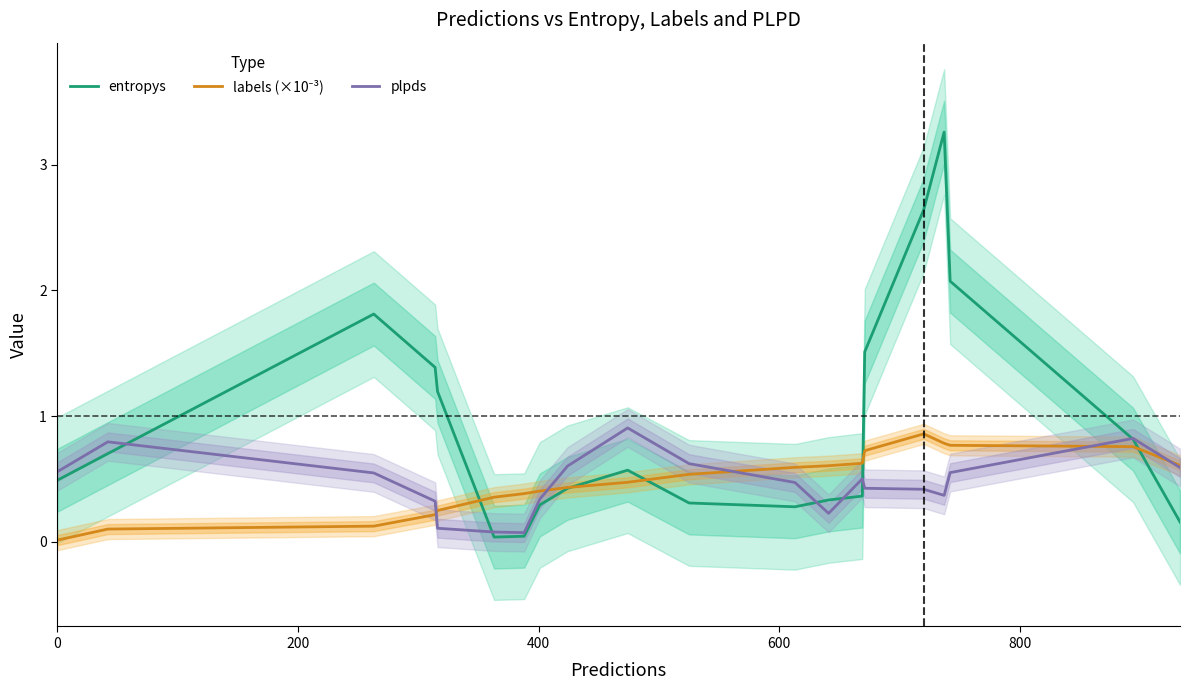

Reading right to left, what are all the values shown in this chart?

entropys: 0.2	0.8	2.1	3.3	2.6	1.5	0.4	0.3	0.3	0.3	0.6	0.4	0.3	0.0	0.0	1.2	1.4	1.8	0.7	0.5
labels (×10⁻³): 0.6	0.8	0.8	0.8	0.9	0.7	0.6	0.6	0.6	0.5	0.5	0.4	0.4	0.4	0.4	0.2	0.2	0.1	0.1	0.0
plpds: 0.6	0.8	0.6	0.4	0.4	0.4	0.5	0.2	0.5	0.6	0.9	0.6	0.3	0.1	0.1	0.1	0.3	0.5	0.8	0.6